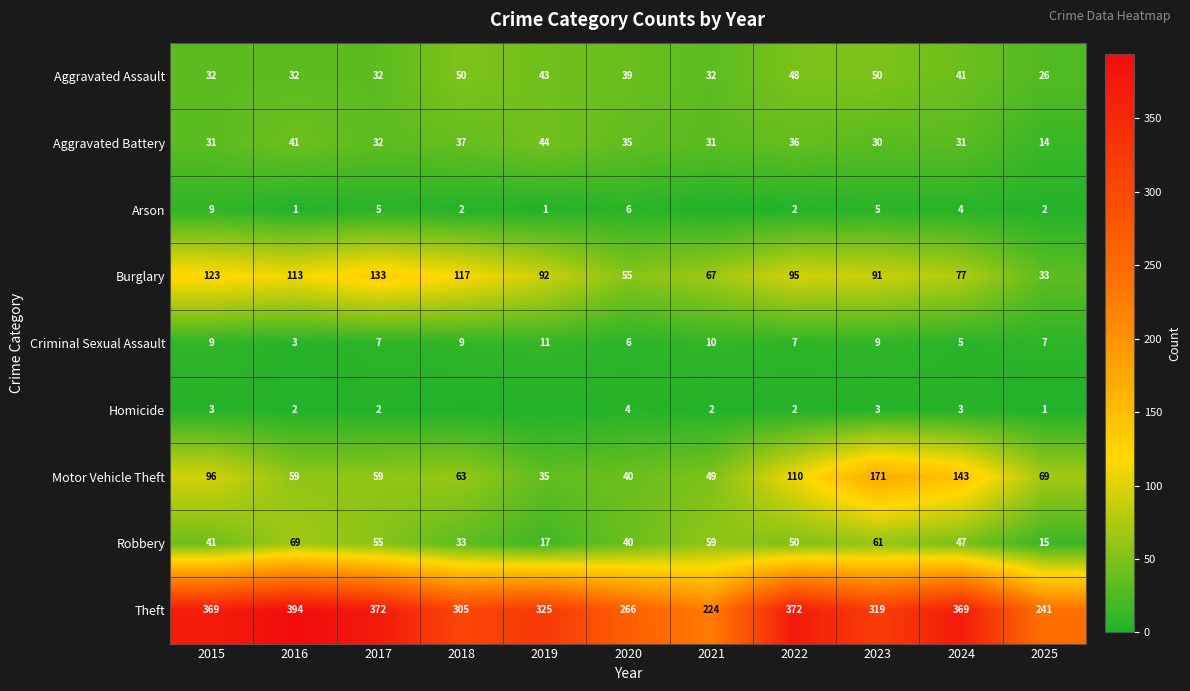

How many values in the Aggravated Battery series are below 32?

5